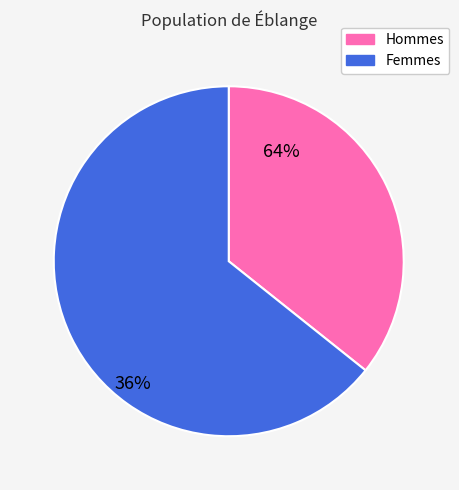

Does any single category account for the majority?

Yes